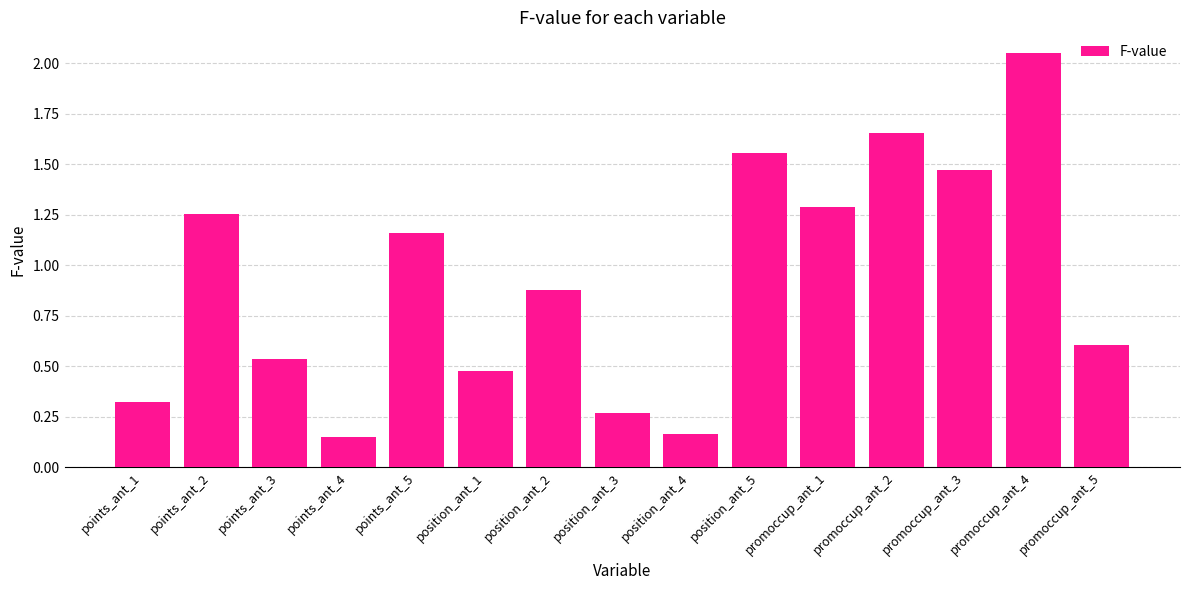

Which category has the highest value across all series?

promoccup_ant_4